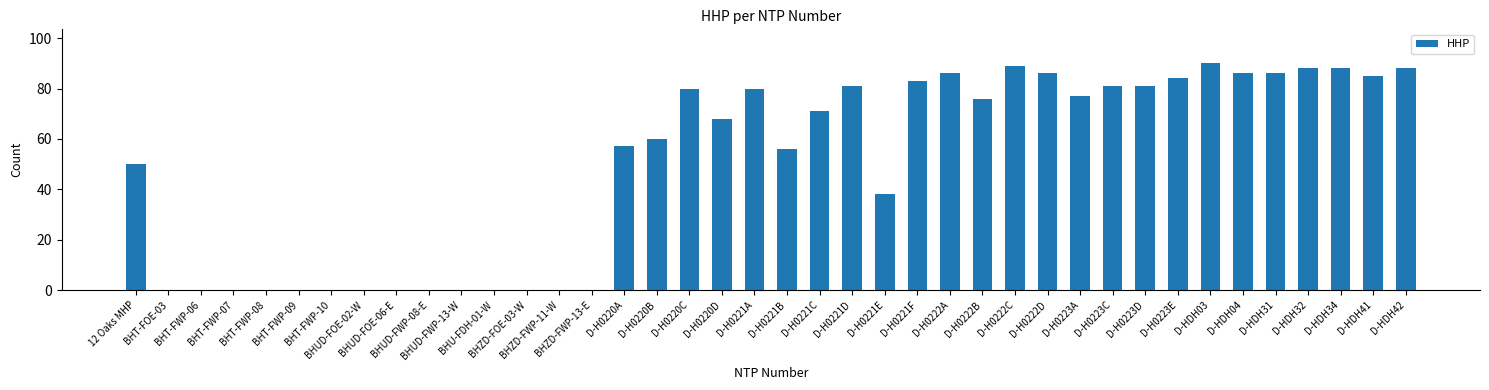

Is it true that the value at D-HDH03 is 90?

True